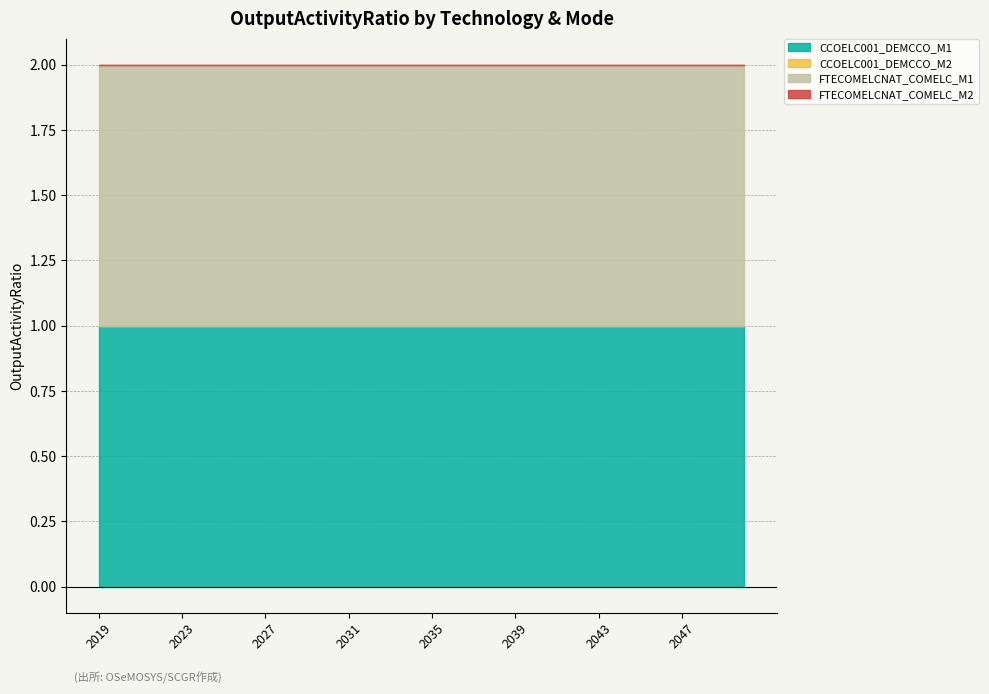

How many series are shown in this chart?

4